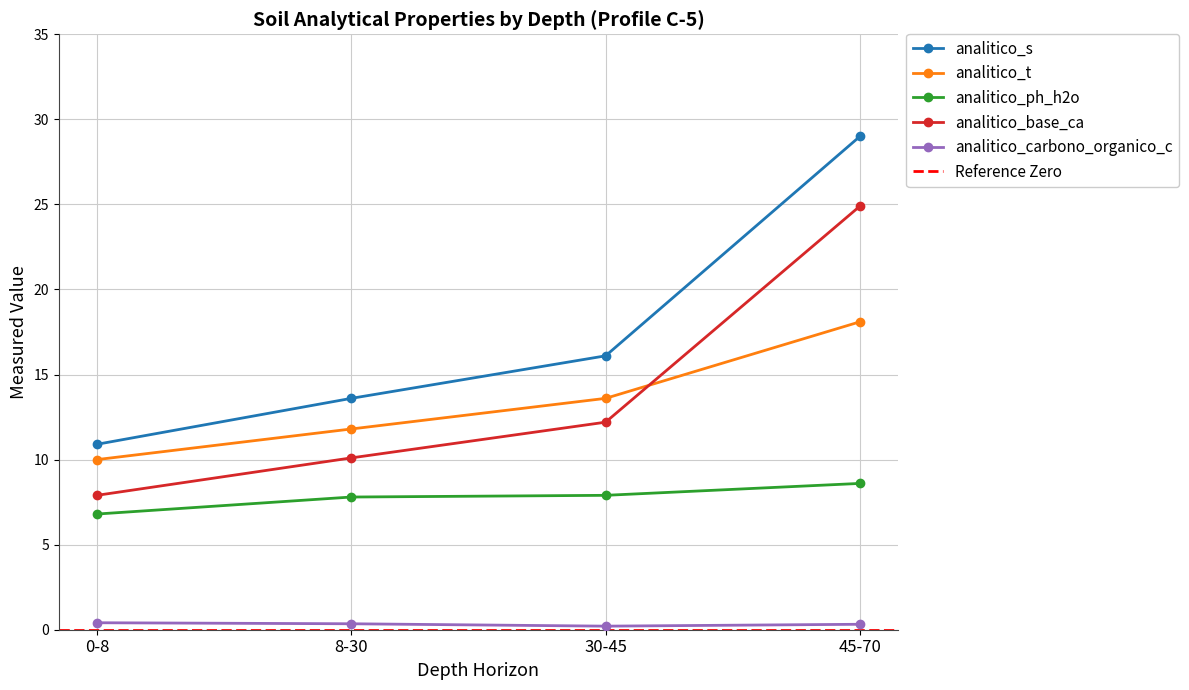

True or false: analitico_ph_h2o has a value of 1.9 at 30-45.

False